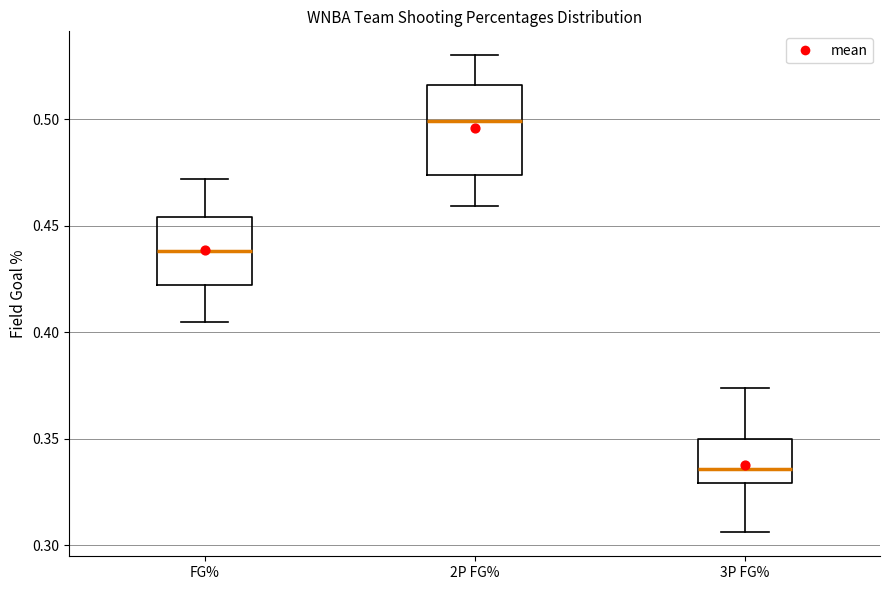

Where does the upper whisker of the box for 3P FG% end on the y-axis? The values are not printed on the chart, so give them approximately, as read against the axis.

0.375